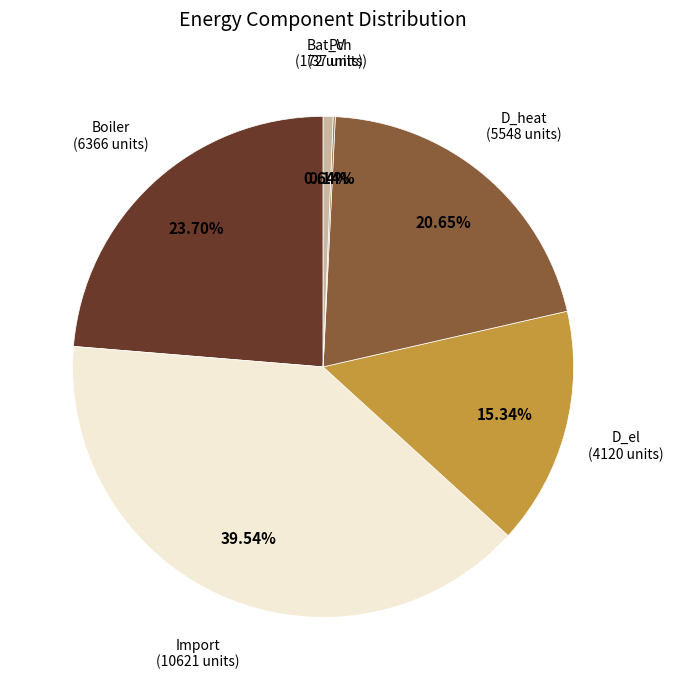

Does any single category account for the majority?

No